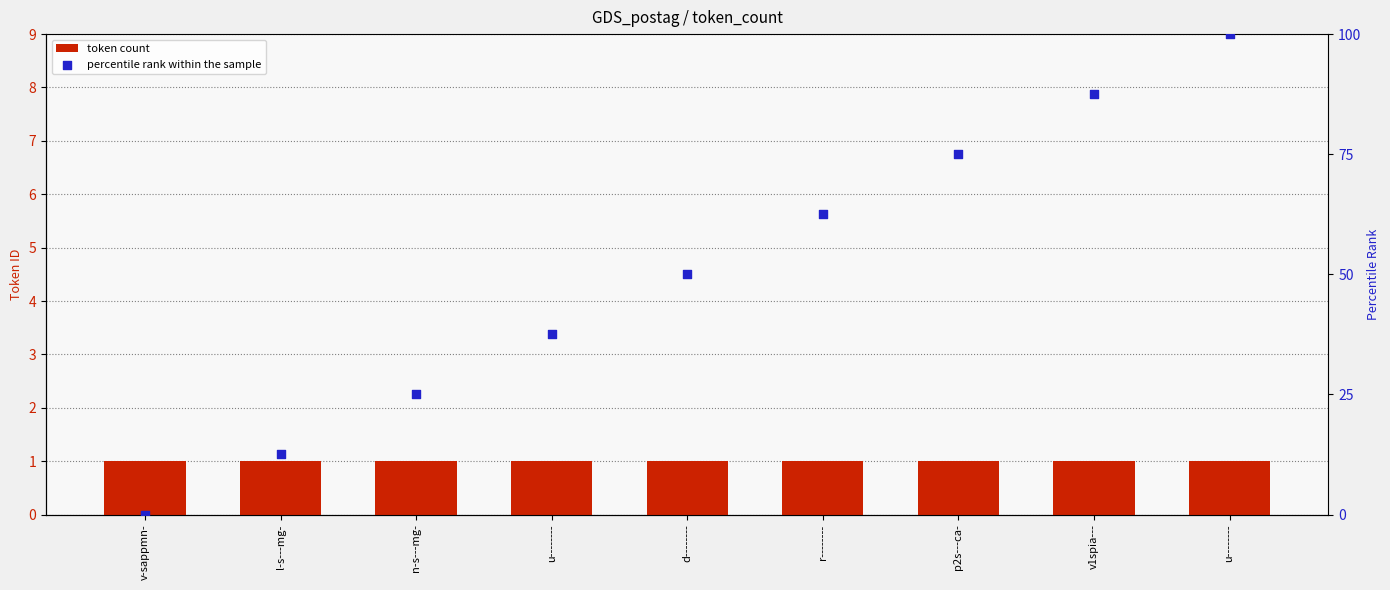

Which series contains the highest Y value?

percentile rank within the sample